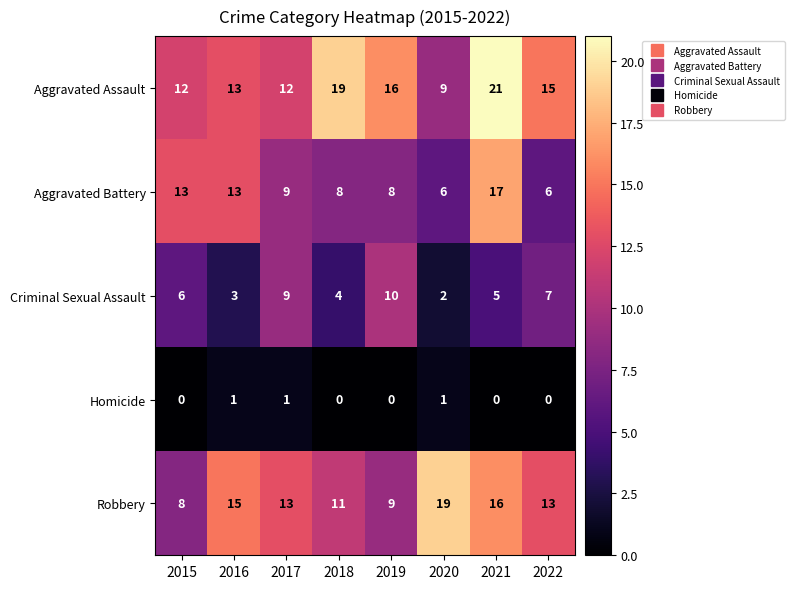

What is the greatest value displayed?

21